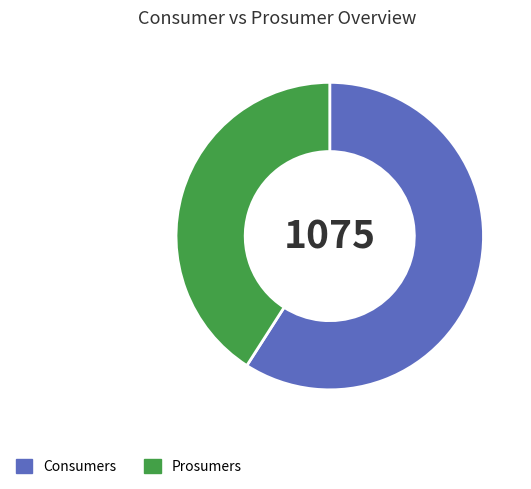

Count the number of slices in the pie.

2